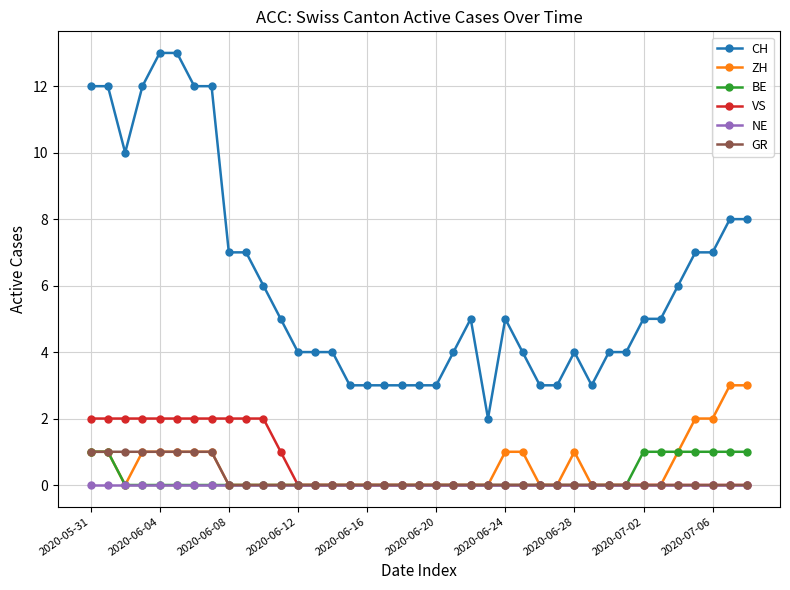

Reading left to right, extract all data points from this chart.

CH: 12	12	10	12	13	13	12	12	7	7	6	5	4	4	4	3	3	3	3	3	3	4	5	2	5	4	3	3	4	3	4	4	5	5	6	7	7	8	8
ZH: 1	1	0	1	1	1	1	1	0	0	0	0	0	0	0	0	0	0	0	0	0	0	0	0	1	1	0	0	1	0	0	0	0	0	1	2	2	3	3
BE: 1	1	0	0	0	0	0	0	0	0	0	0	0	0	0	0	0	0	0	0	0	0	0	0	0	0	0	0	0	0	0	0	1	1	1	1	1	1	1
VS: 2	2	2	2	2	2	2	2	2	2	2	1	0	0	0	0	0	0	0	0	0	0	0	0	0	0	0	0	0	0	0	0	0	0	0	0	0	0	0
NE: 0	0	0	0	0	0	0	0	0	0	0	0	0	0	0	0	0	0	0	0	0	0	0	0	0	0	0	0	0	0	0	0	0	0	0	0	0	0	0
GR: 1	1	1	1	1	1	1	1	0	0	0	0	0	0	0	0	0	0	0	0	0	0	0	0	0	0	0	0	0	0	0	0	0	0	0	0	0	0	0